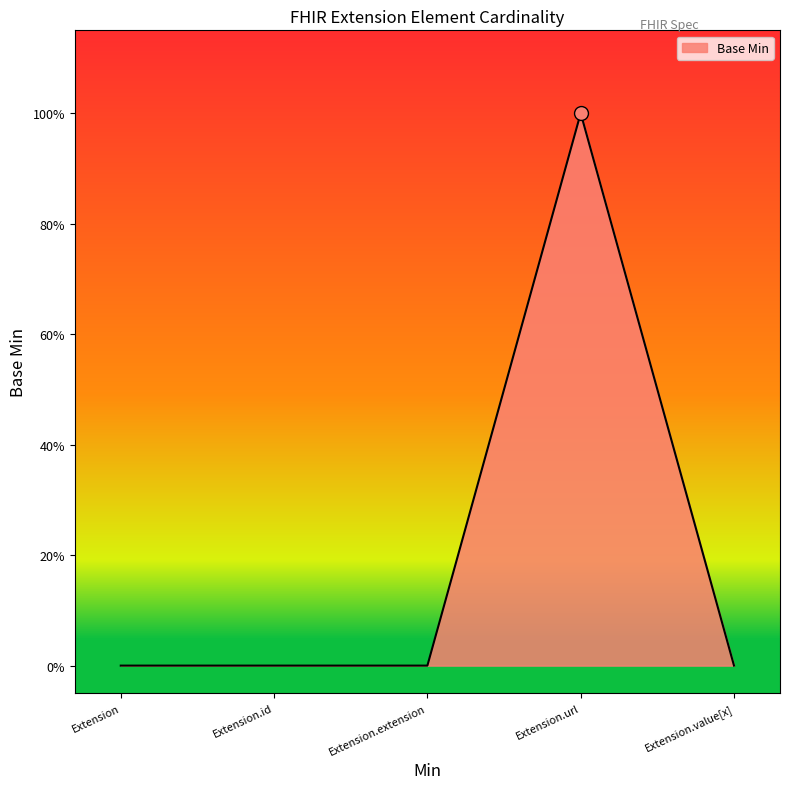

What is the label of the 2nd point from the left?

Extension.id